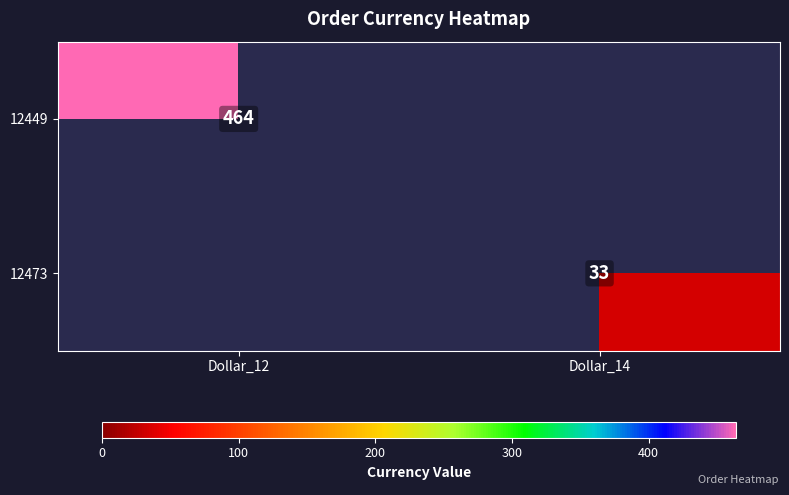

The value of 12449 at Dollar_12 is 760. True or false?

False